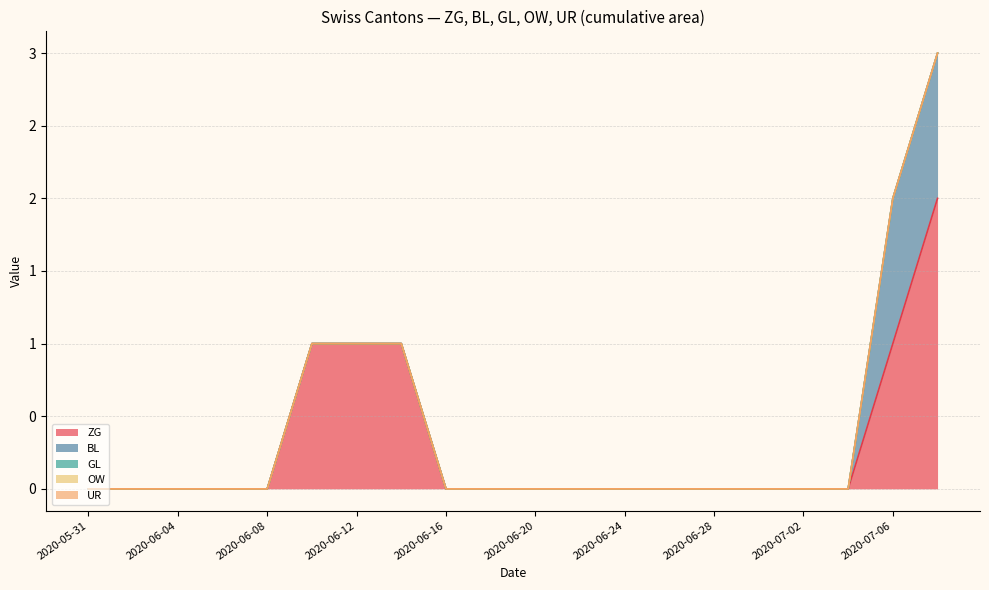

What position from the left is 2020-06-07?

2